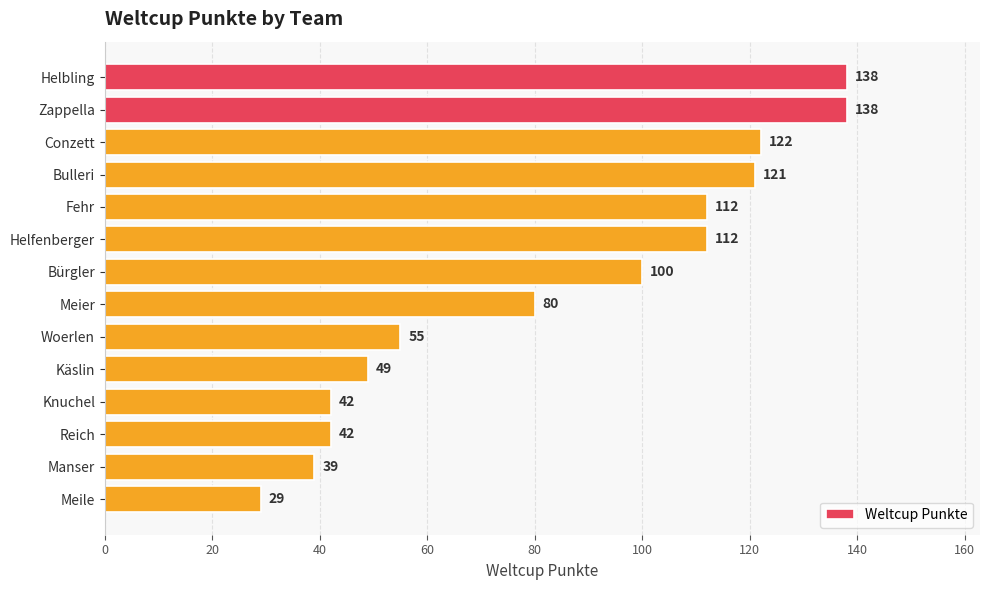

Between Zappella and Reich, which is larger?

Zappella